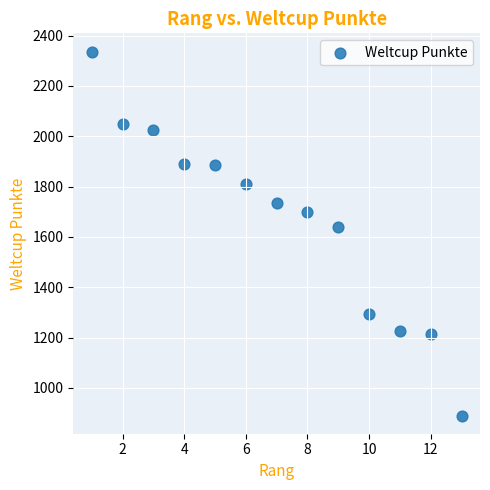

What Y value in the scatter plot is closest to 1613?

1640